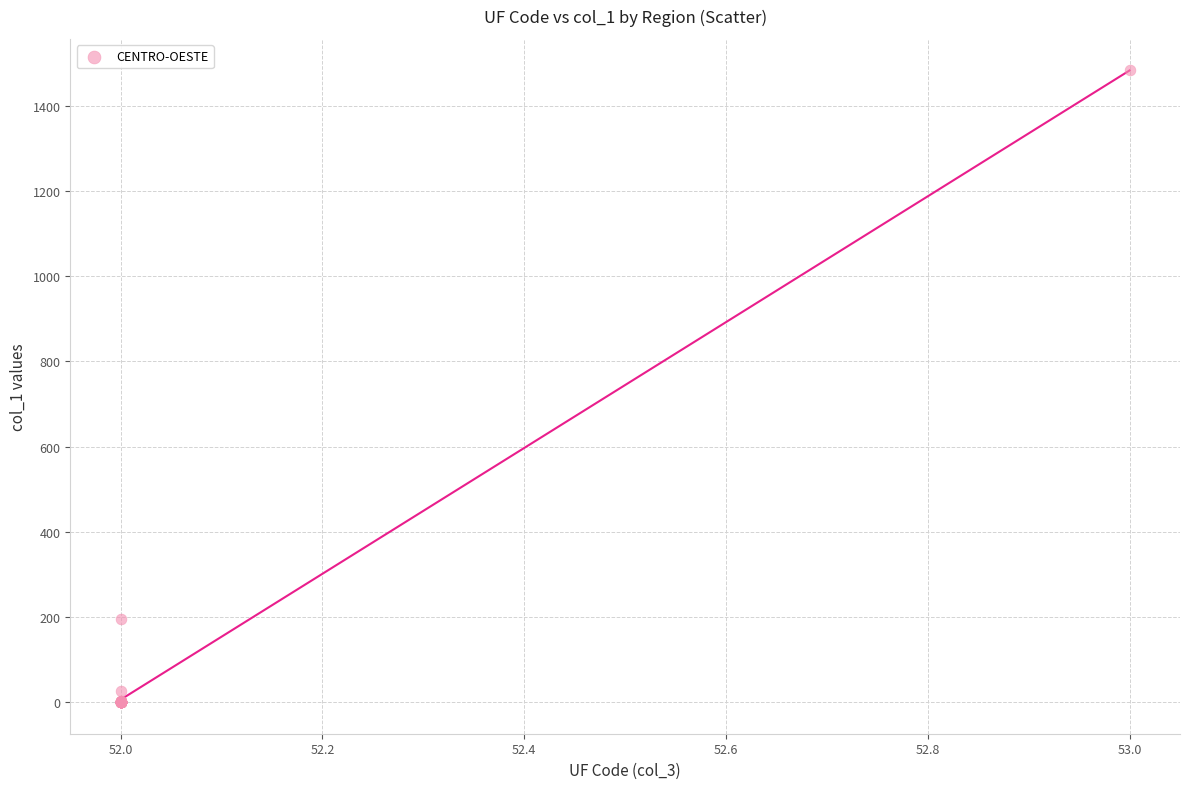

What Y value in the scatter plot is closest to 741?

196